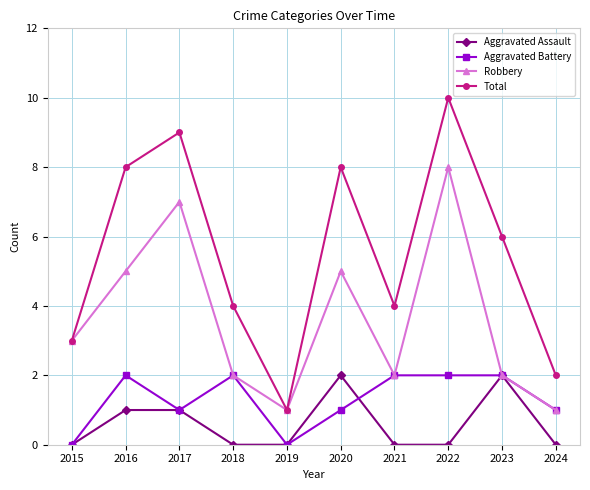

Reading right to left, transcribe all the data shown in this chart.

Aggravated Assault: 0	2	0	0	2	0	0	1	1	0
Aggravated Battery: 1	2	2	2	1	0	2	1	2	0
Robbery: 1	2	8	2	5	1	2	7	5	3
Total: 2	6	10	4	8	1	4	9	8	3